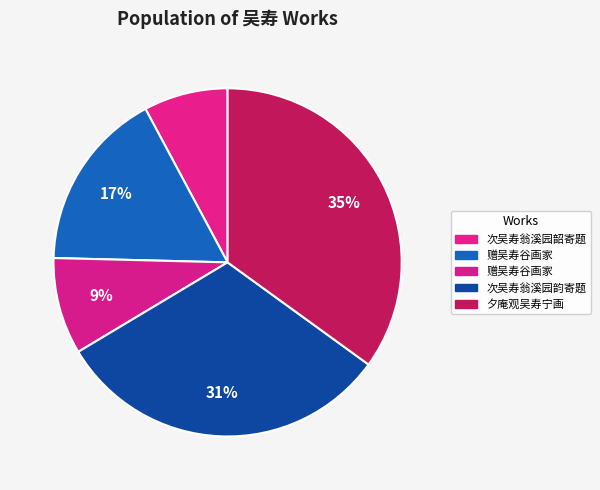

Does any single category account for the majority?

No